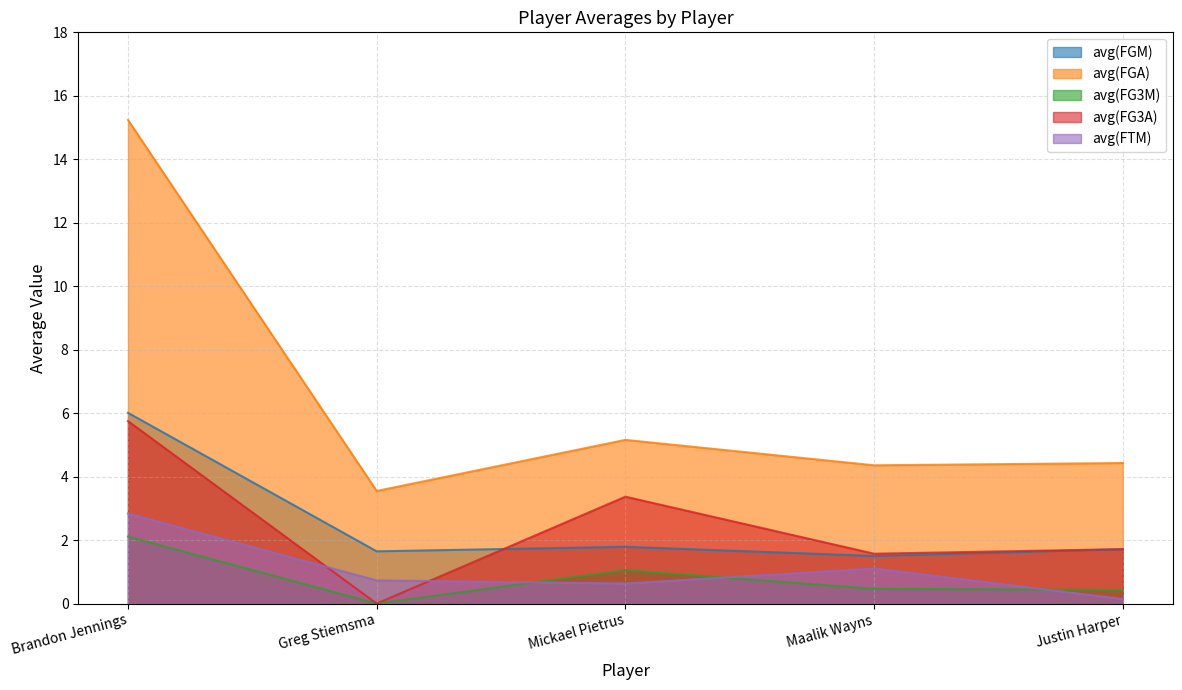

How many values in the avg(FG3A) series are below 1?

1